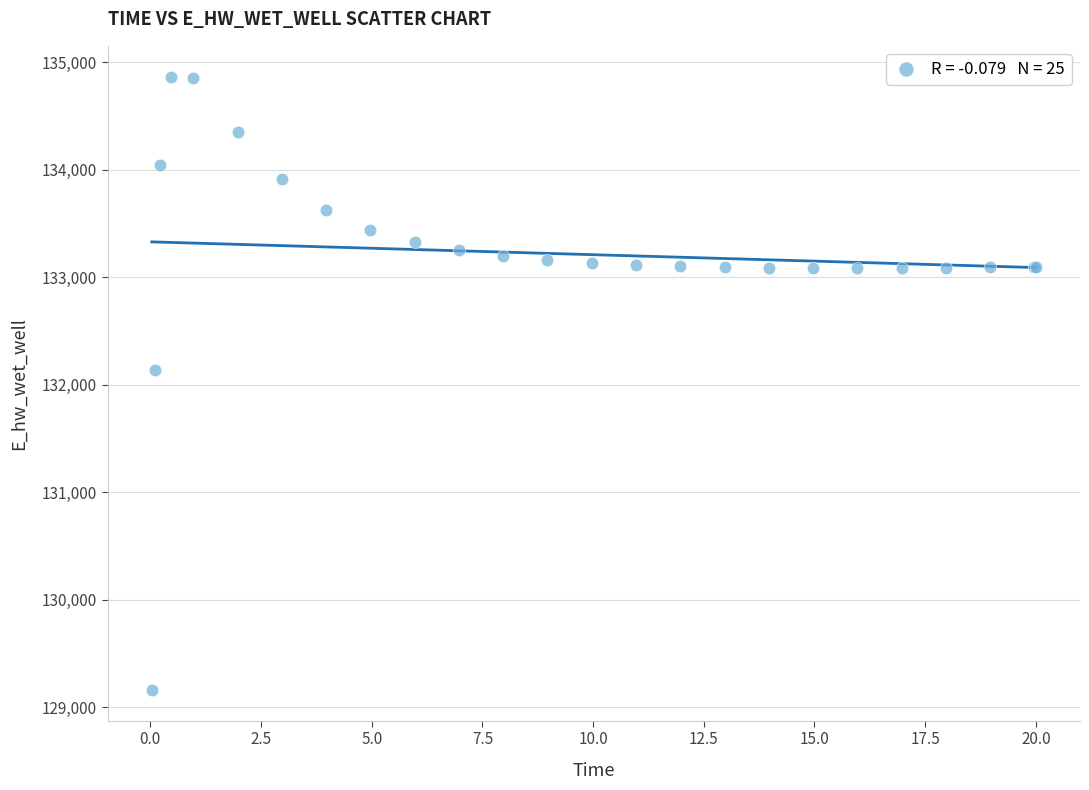

What Y value in the scatter plot is closest to 132012?

132136.6